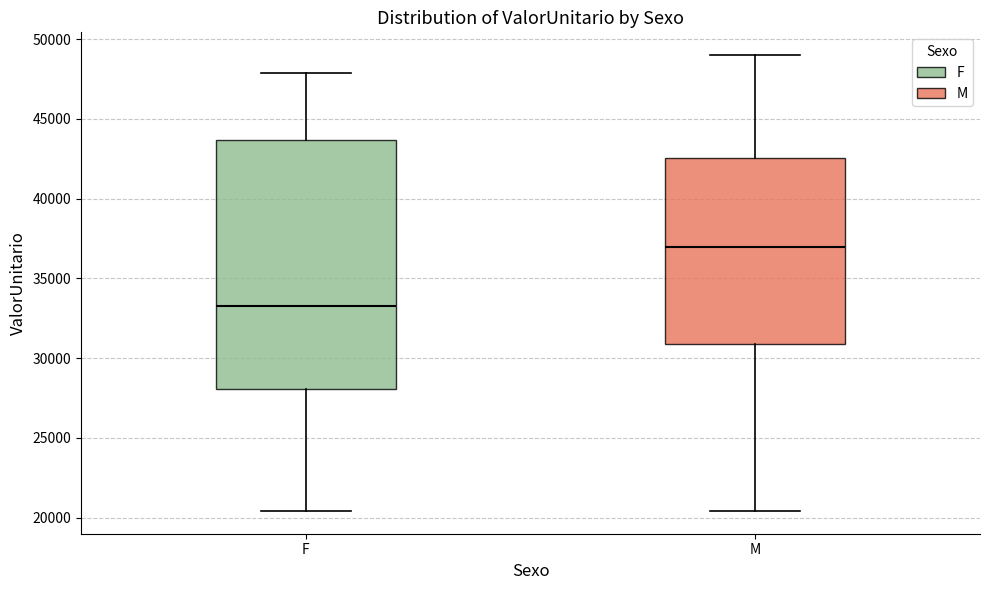

Comparing the boxes themselves (not the whiskers), which one is the tallest?

F